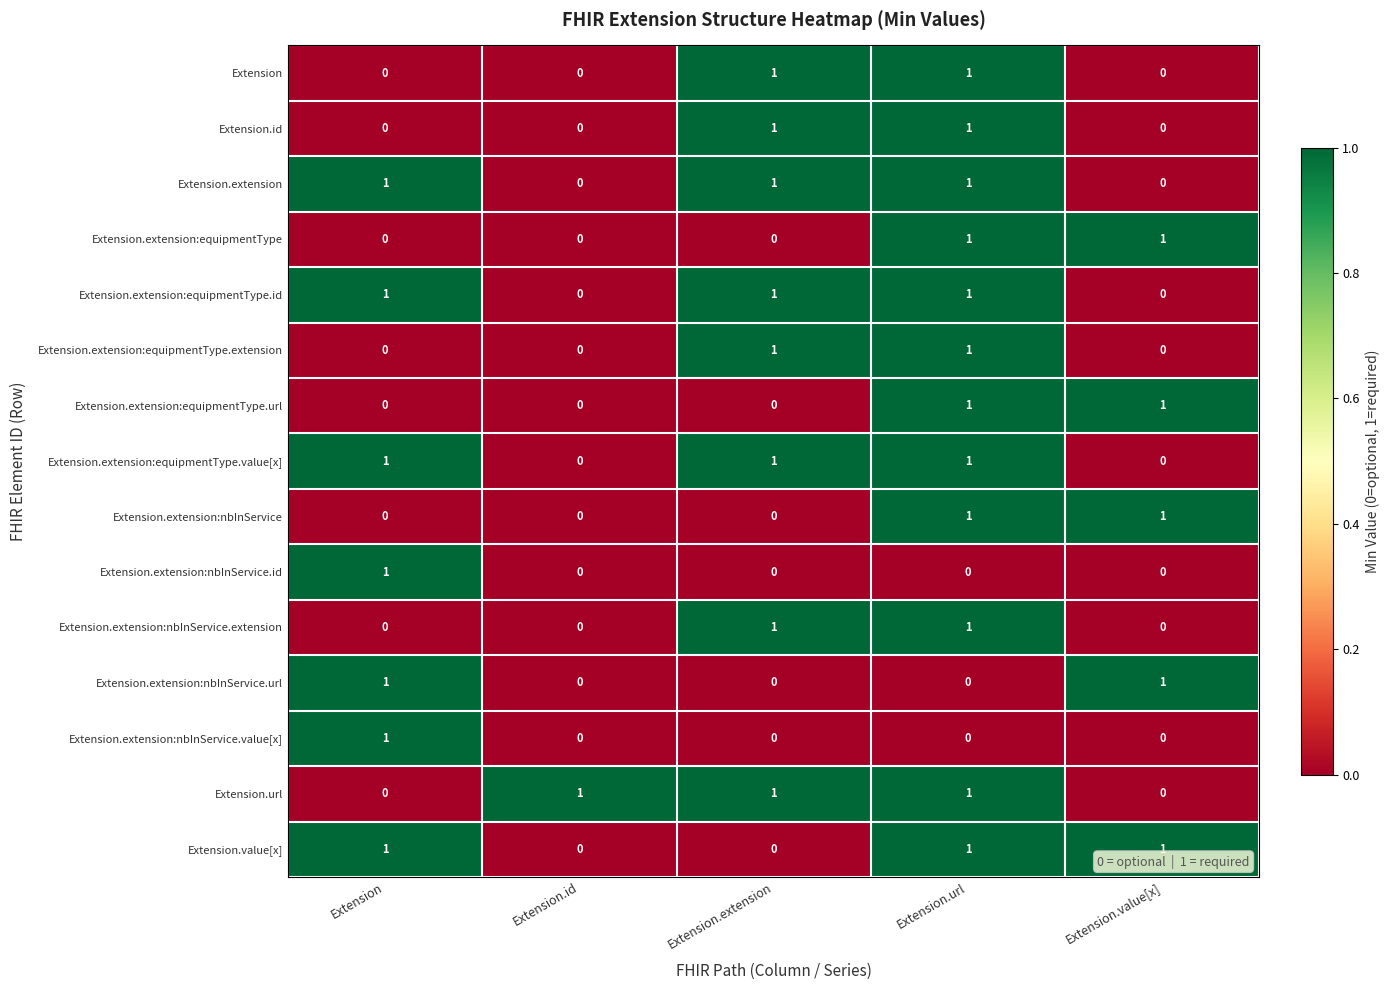

What is the total value across all series at Extension.url?

12